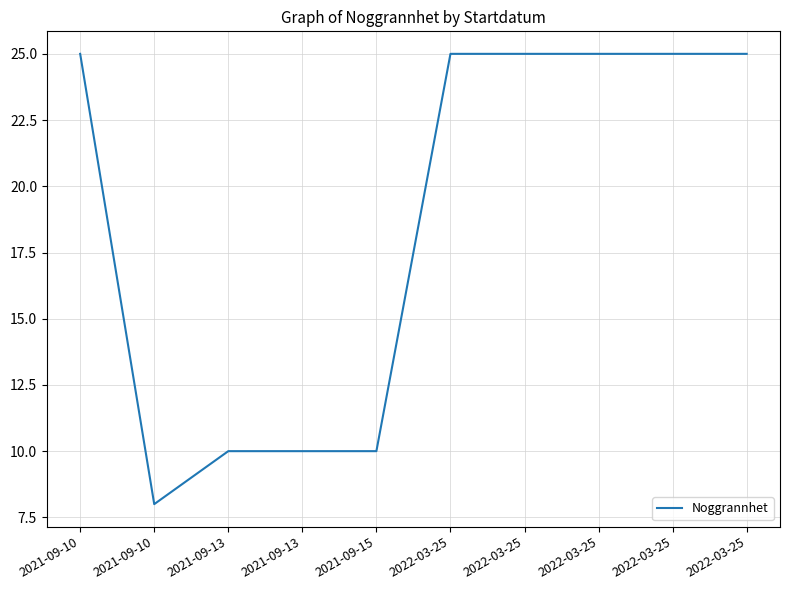

What is the label of the 1st point from the left?

2021-09-10